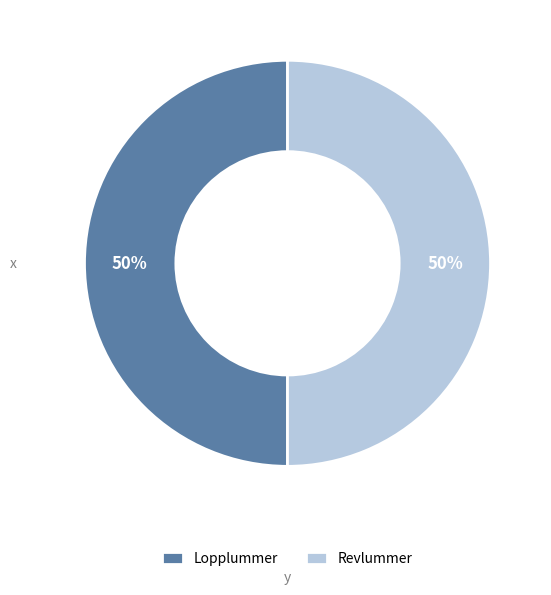

What percentage is the Lopplummer slice, to the nearest percent?

50%